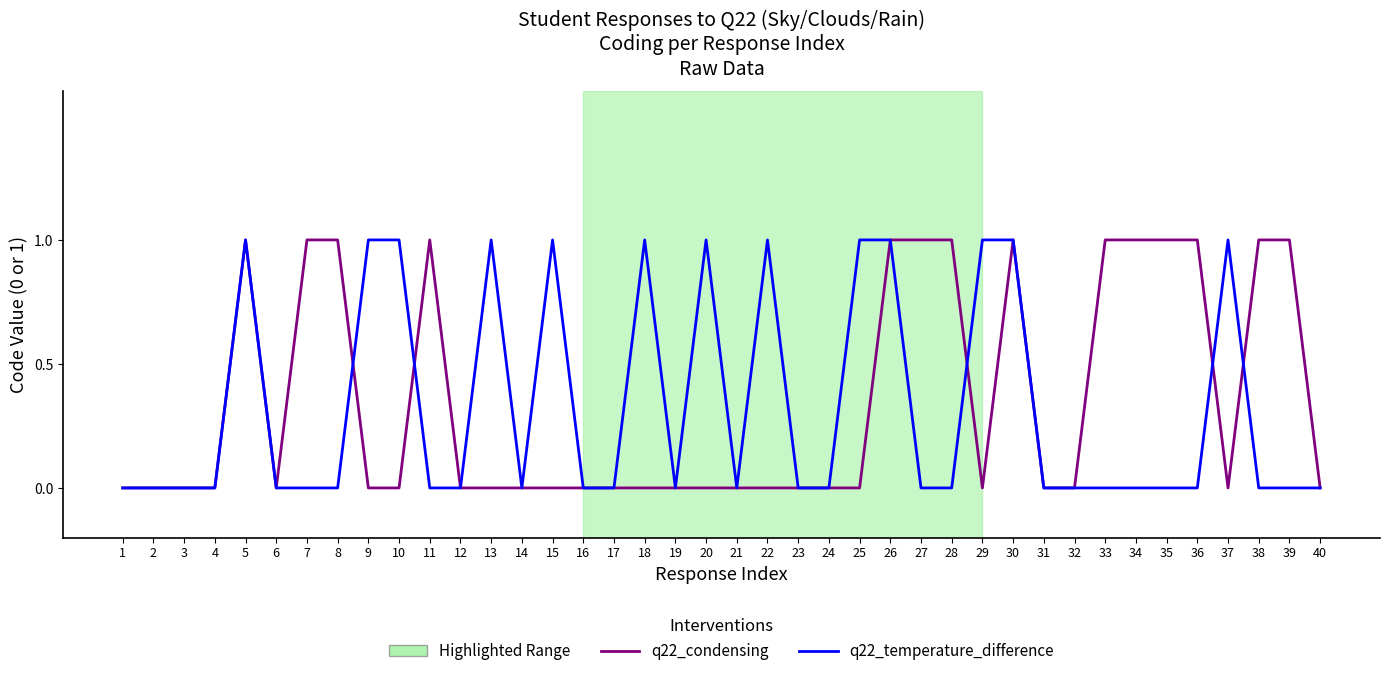

True or false: q22_temperature_difference and q22_condensing intersect in this chart.

True